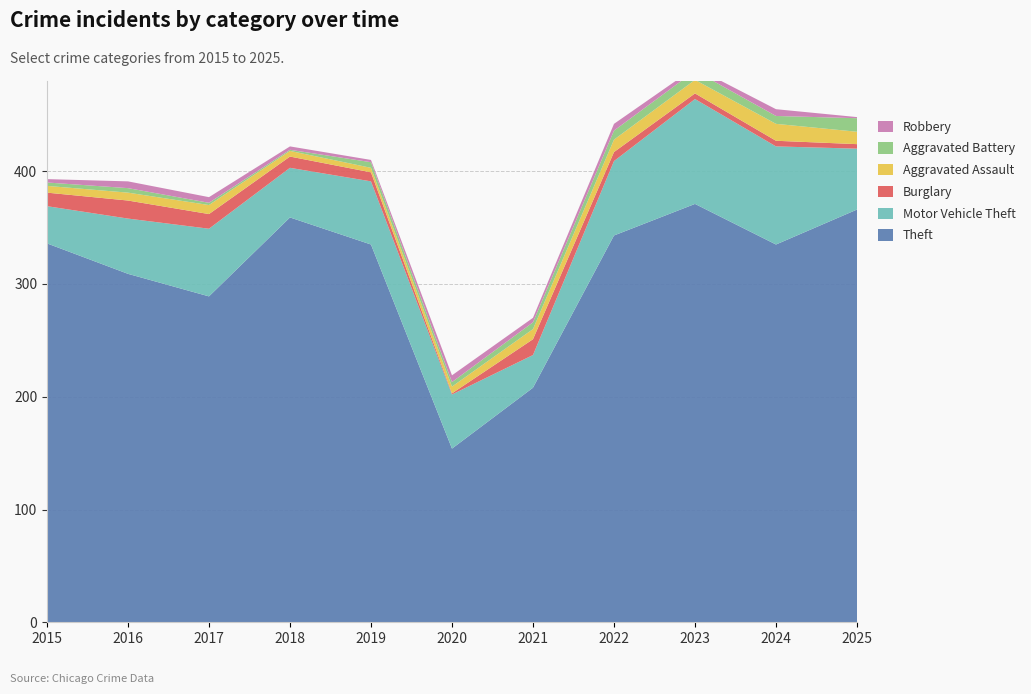

Reading left to right, what are all the values shown in this chart?

Theft: 336	309	289	359	335	154	208	343	371	335	366
Motor Vehicle Theft: 33	49	60	44	56	48	29	66	93	87	54
Burglary: 12	16	13	10	8	1	14	8	5	5	4
Aggravated Assault: 6	7	8	5	4	6	9	11	12	15	11
Aggravated Battery: 3	4	2	1	5	4	6	8	8	7	12
Robbery: 3	6	5	3	2	6	4	6	3	6	1